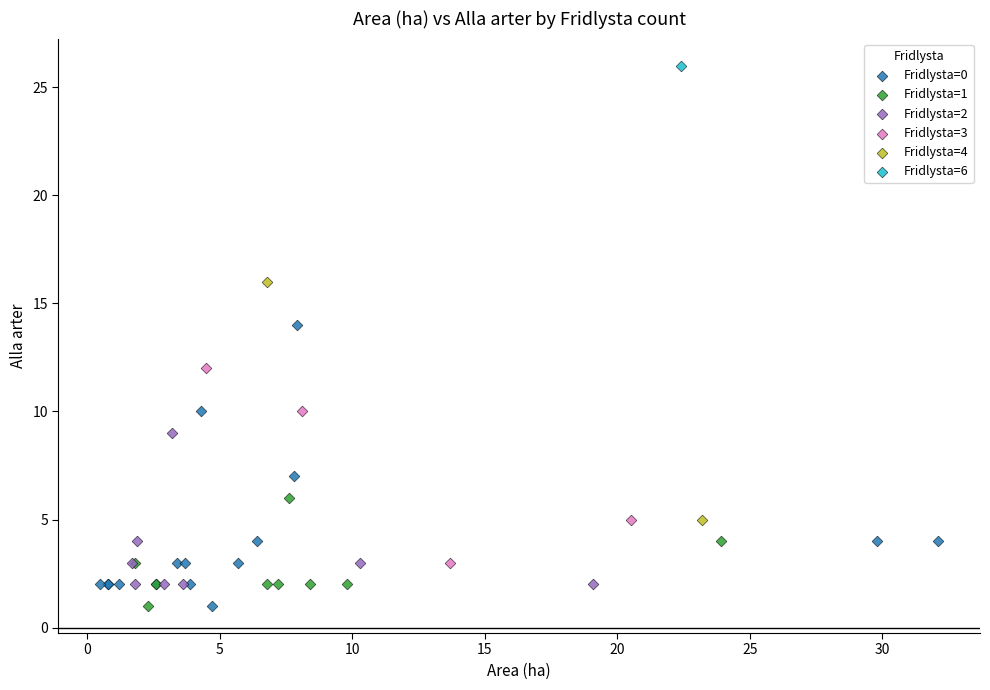

What are all the series names shown in the legend?

Fridlysta=0, Fridlysta=1, Fridlysta=2, Fridlysta=3, Fridlysta=4, Fridlysta=6